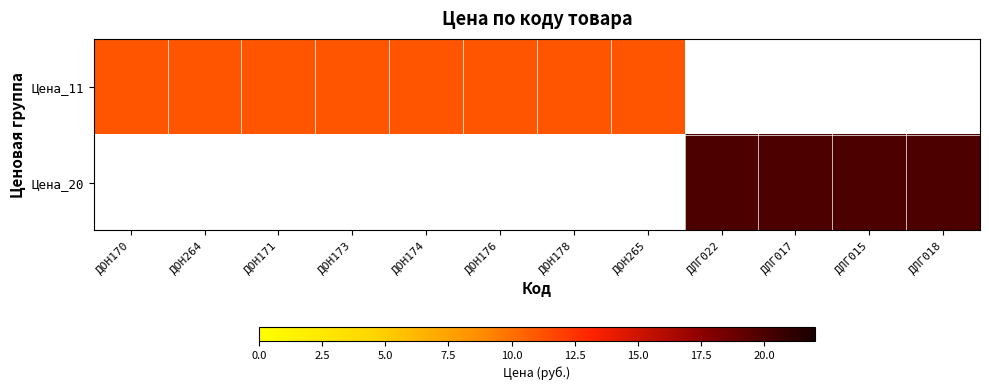

List the labels in order of Цена_20 value, smallest first.

ДОН170, ДОН264, ДОН171, ДОН173, ДОН174, ДОН176, ДОН178, ДОН265, ДЛГ022, ДЛГ017, ДЛГ015, ДЛГ018